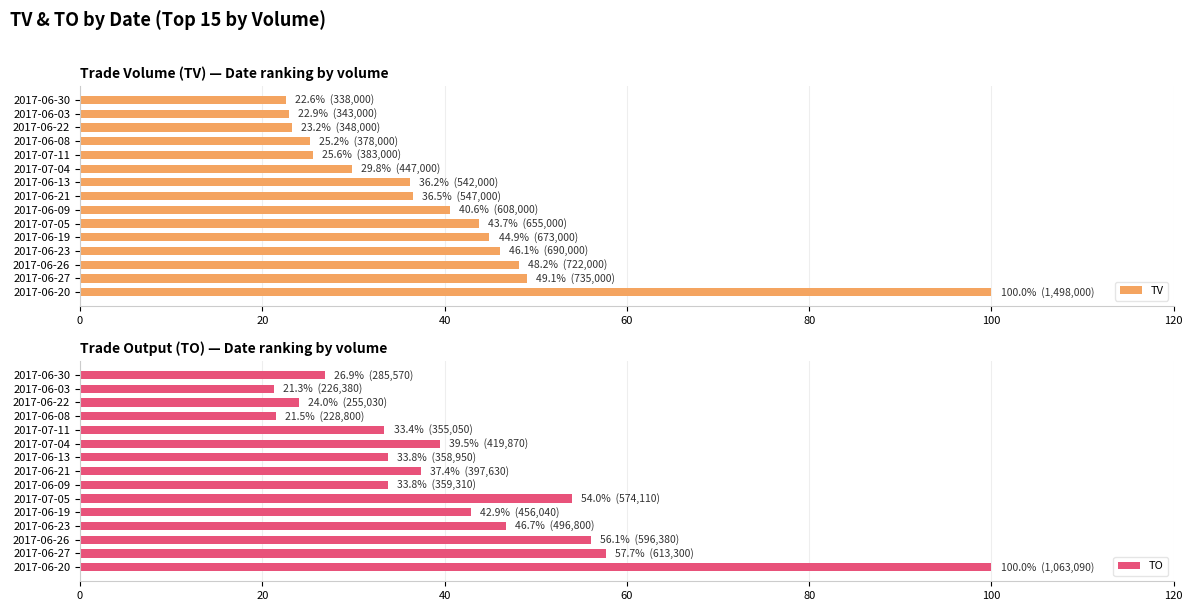

What is the difference between the maximum and minimum values in the TV series?

77.4